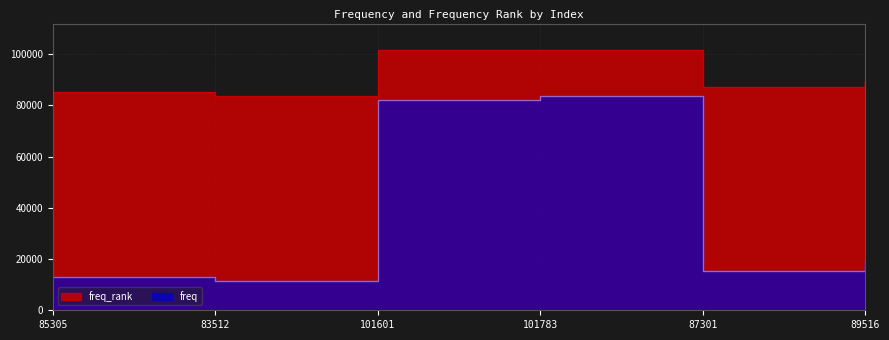

Between 83512 and 89516, which series saw the biggest shift?

freq